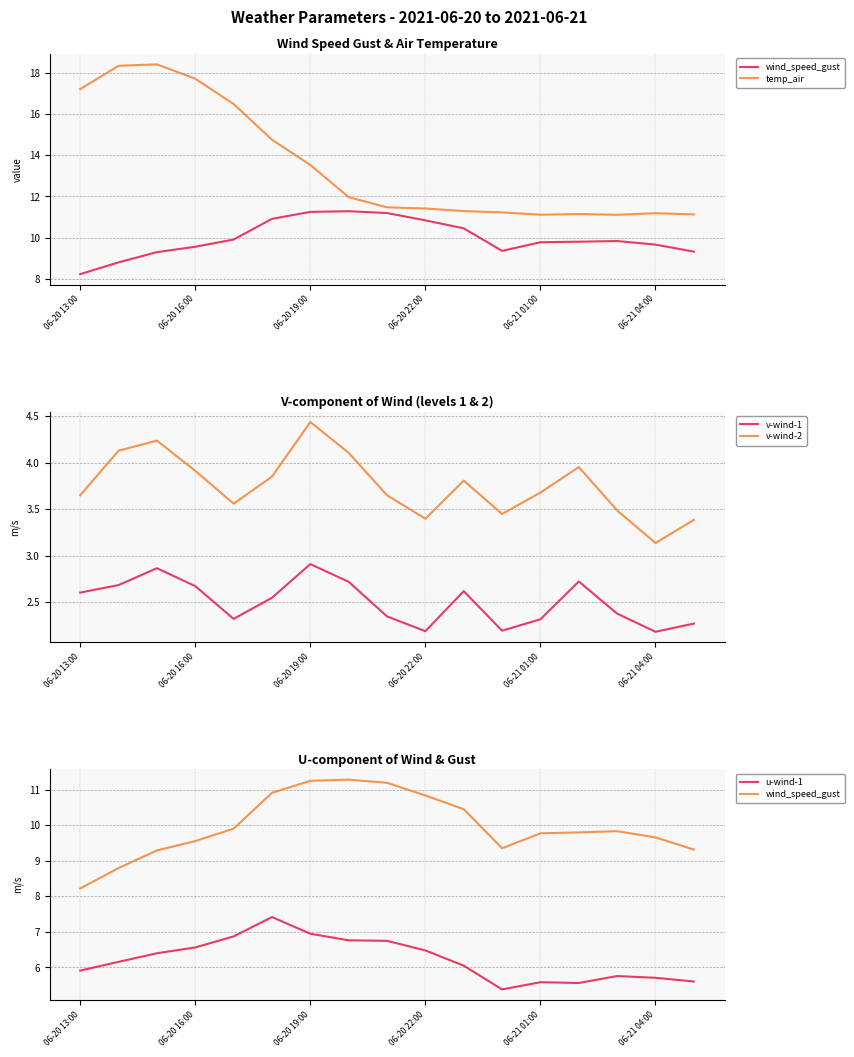

The value of wind_speed_gust at 06-20 13:00 is 2.6. True or false?

False